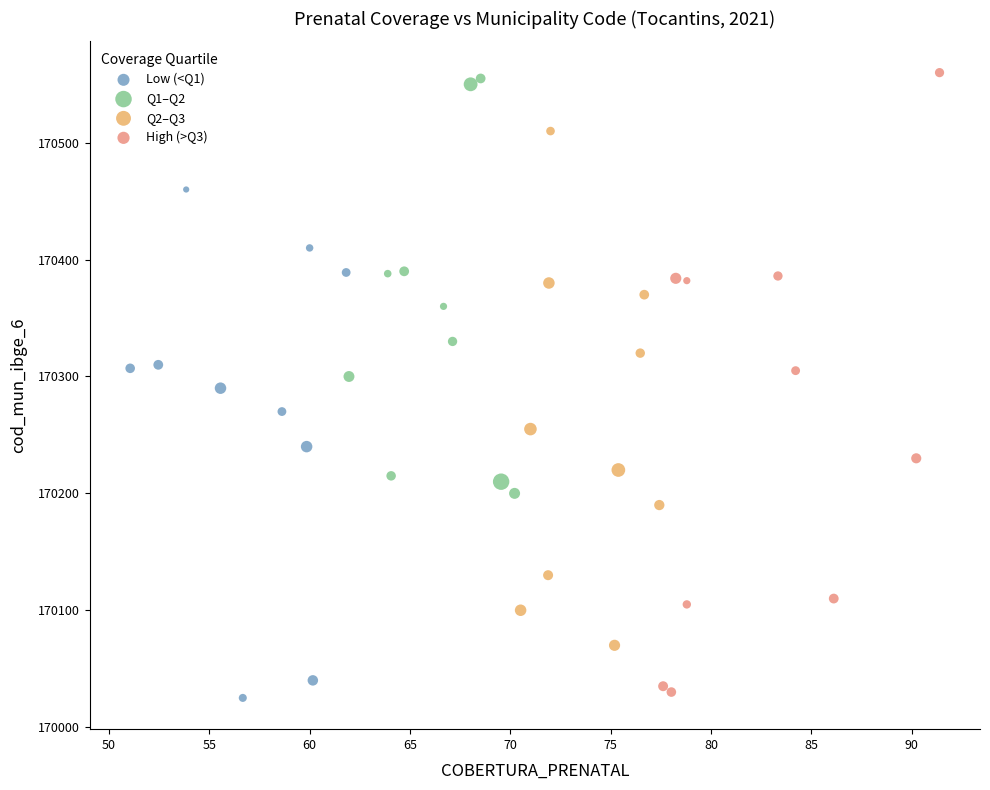

Which series contains the highest Y value?

High (>Q3)